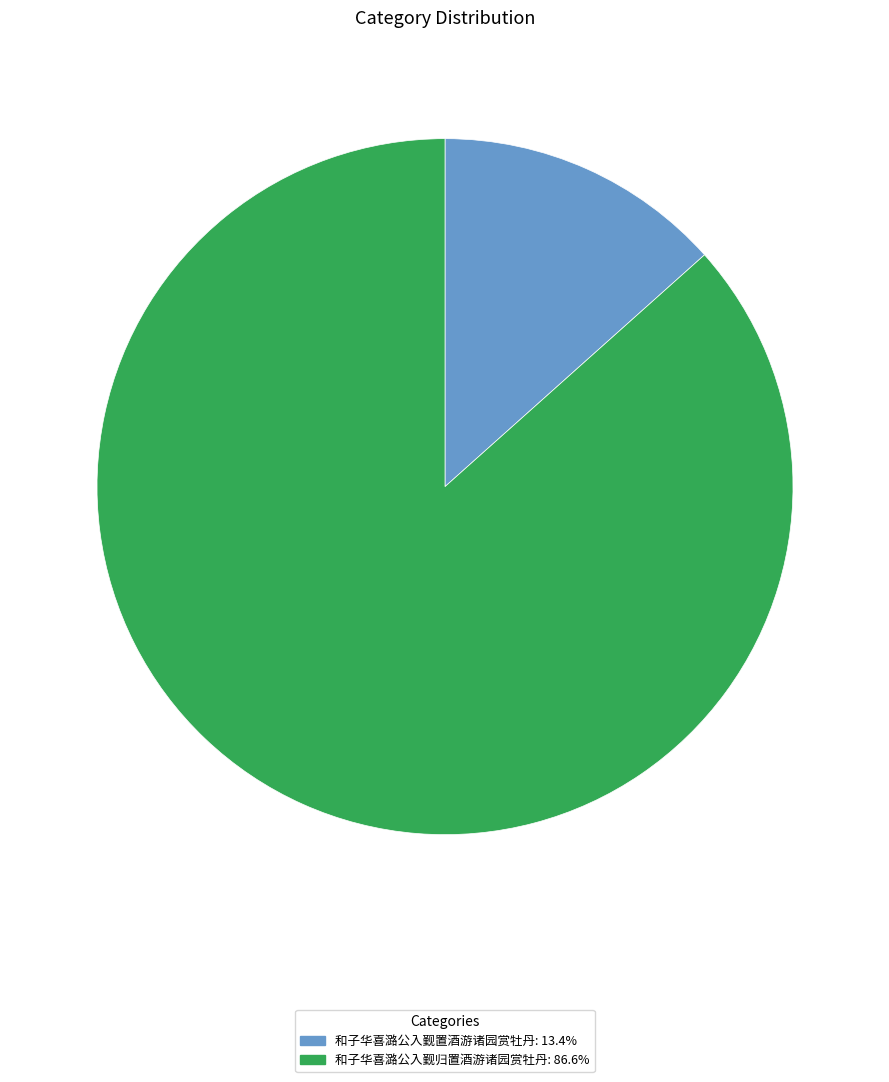

Which category accounts for the majority?

和子华喜潞公入觐归置酒游诸园赏牡丹